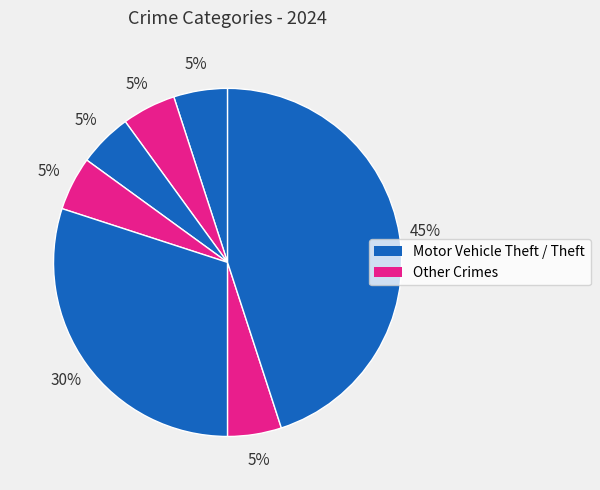

How many slices are in this pie chart?

7